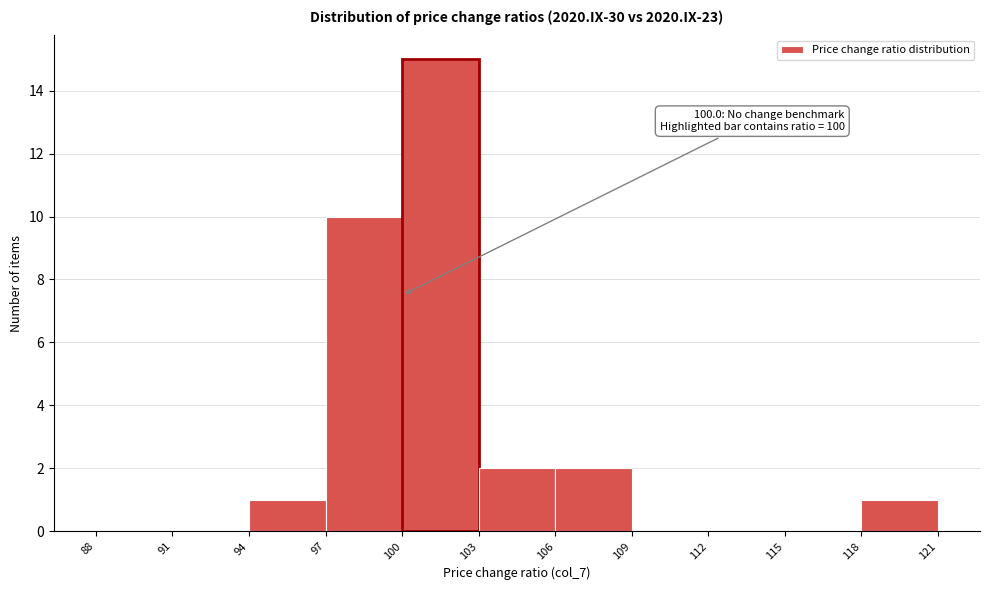

Which range on the x-axis has the tallest bar?

100 to 103